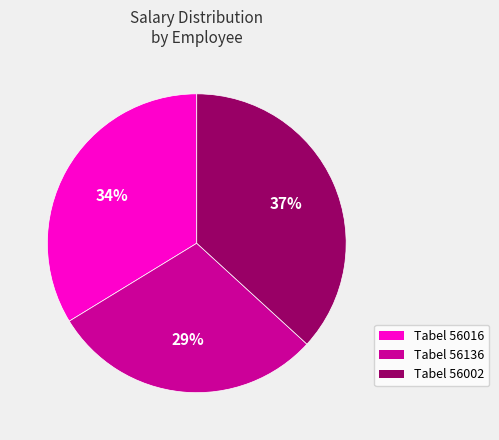

To the nearest percent, what is the average slice percentage?

33%